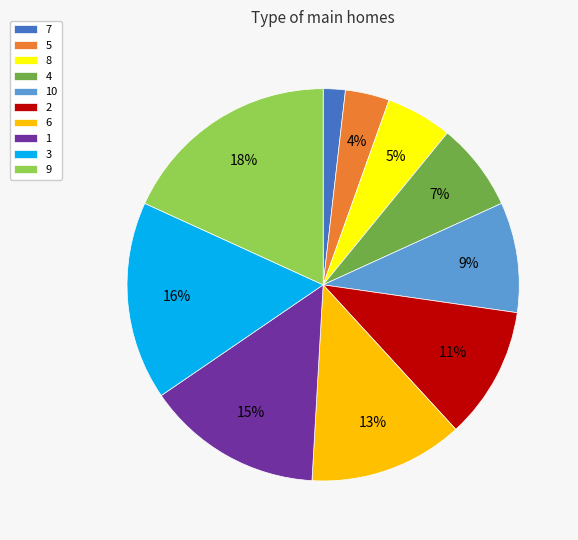

Between 2 and 5, which is larger?

2